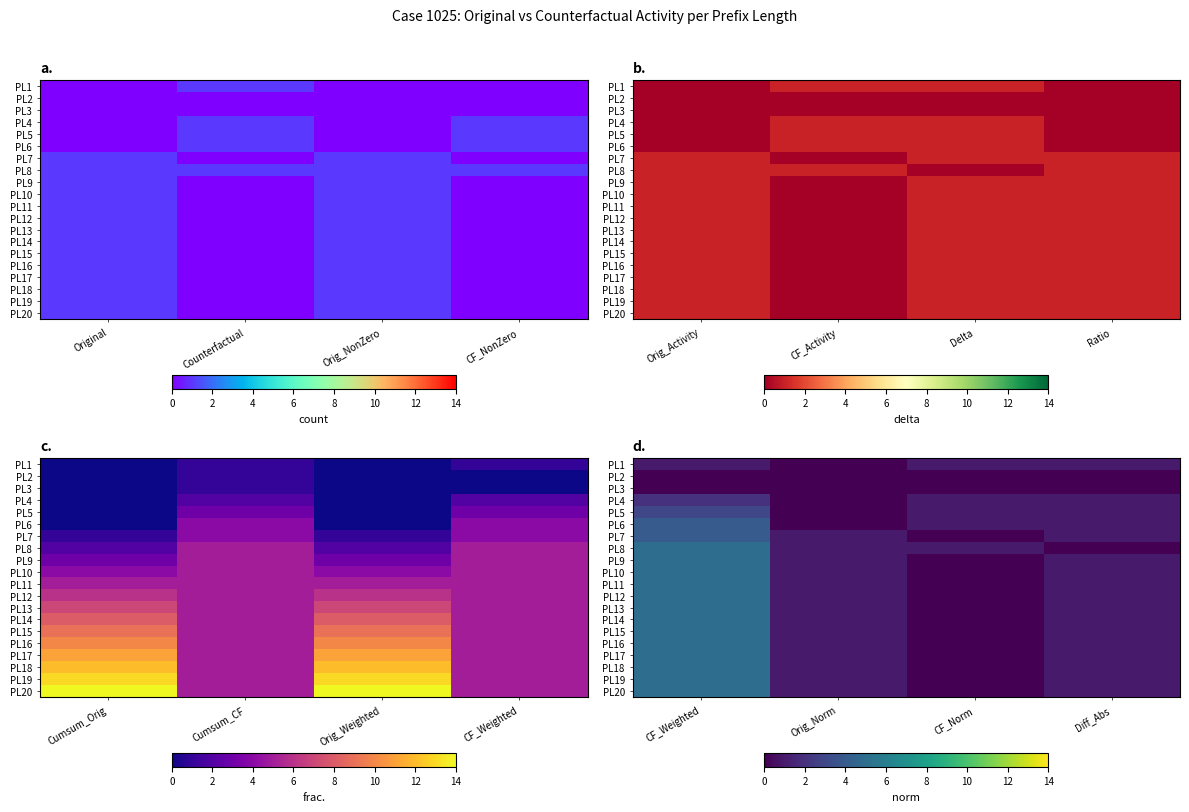

The value of PL7 at CF_Norm is 0. True or false?

True